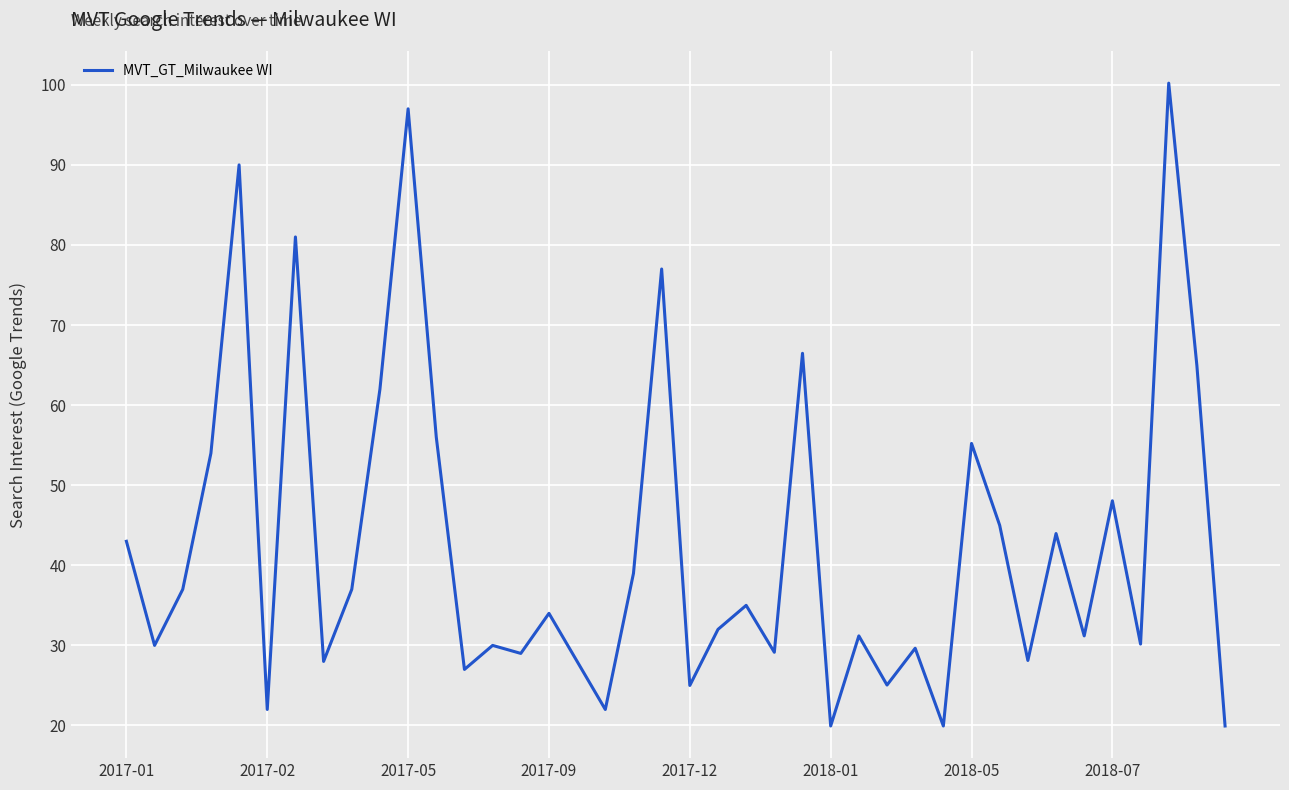

What is the lowest value of the MVT_GT_Milwaukee WI series?

19.9